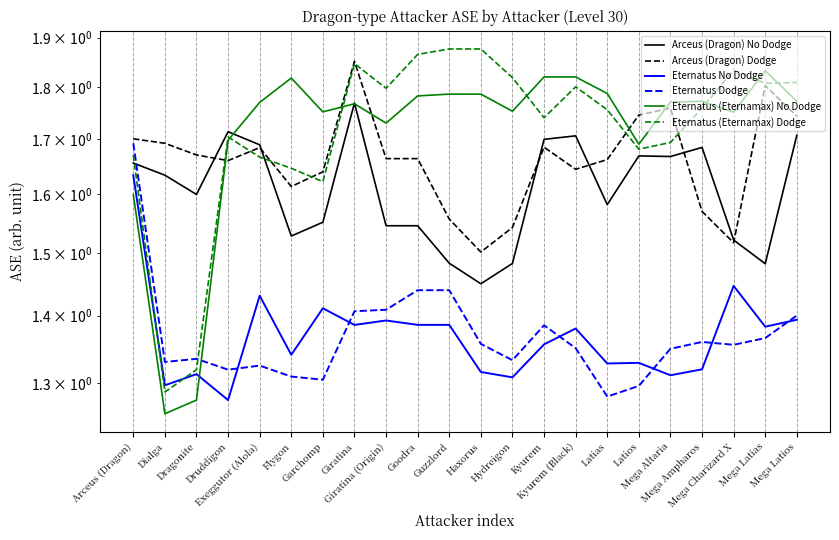

Which series has the widest spread of values?

Eternatus (Eternamax) Dodge